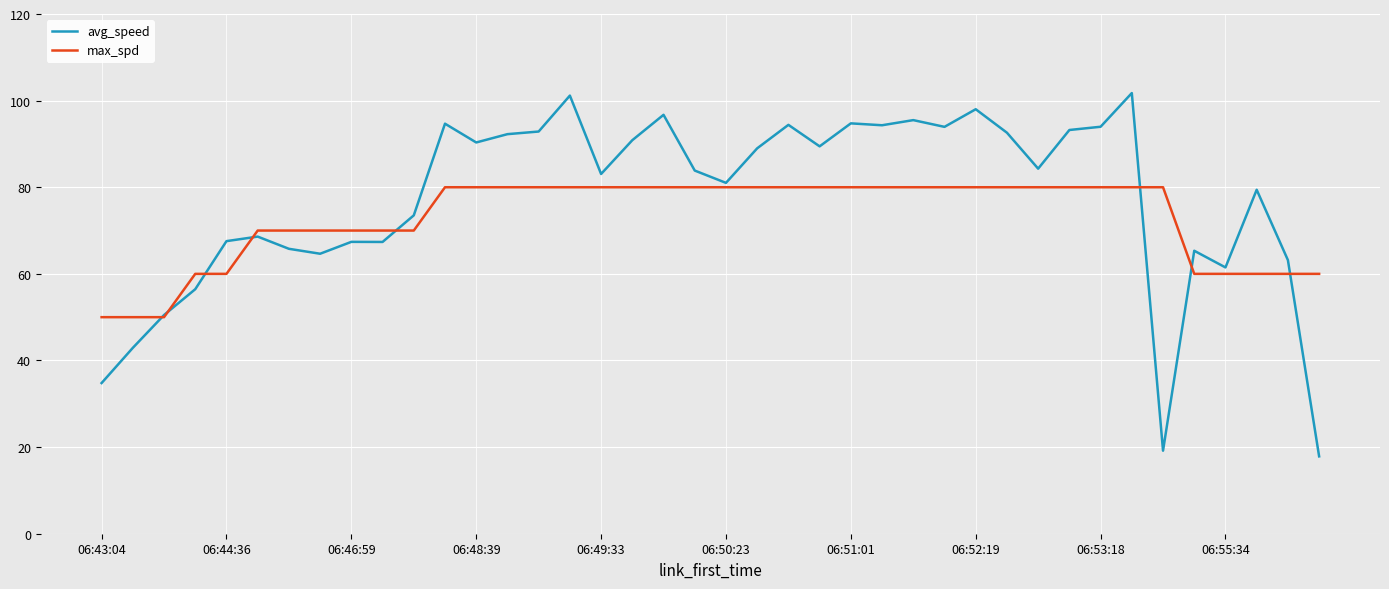

Which series has the largest range (max minus min)?

avg_speed